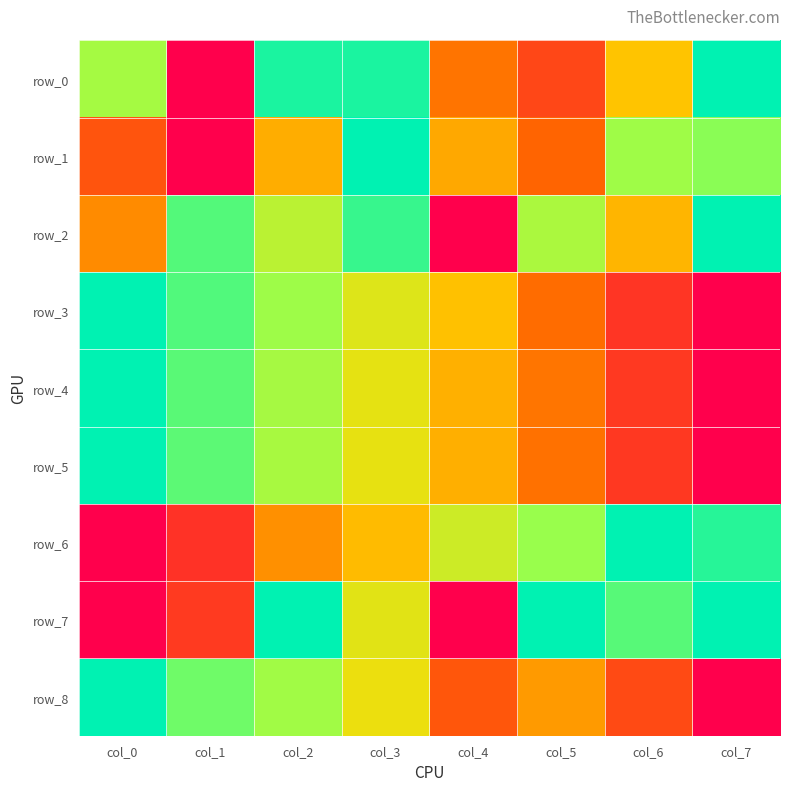

How many values in the row_3 series exceed 0?

7